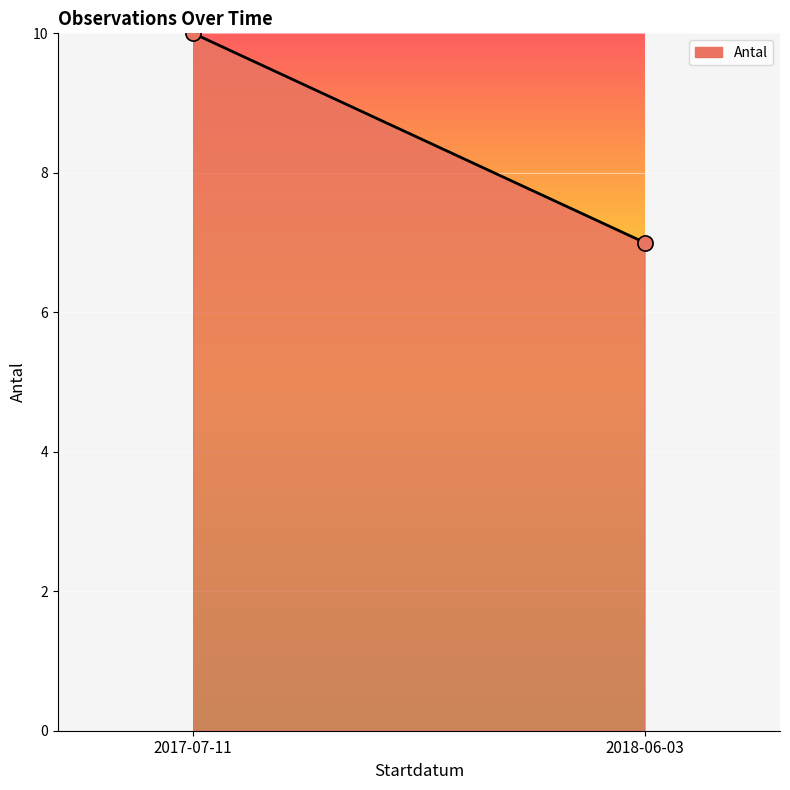

What is the range of Y values (max minus min)?

3